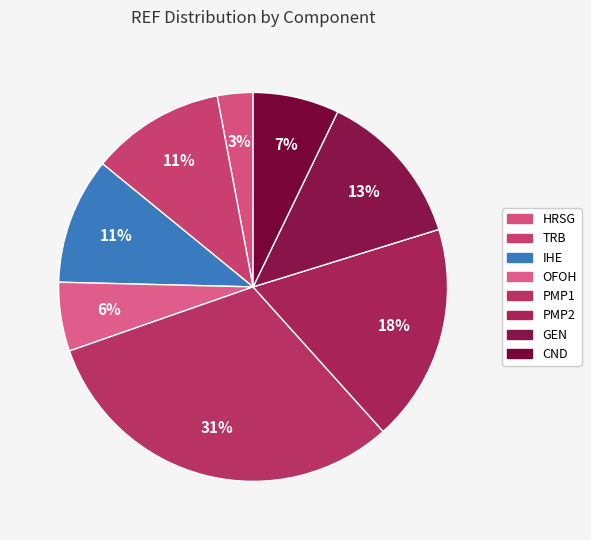

To the nearest percent, what percentage of the pie is OFOH?

6%